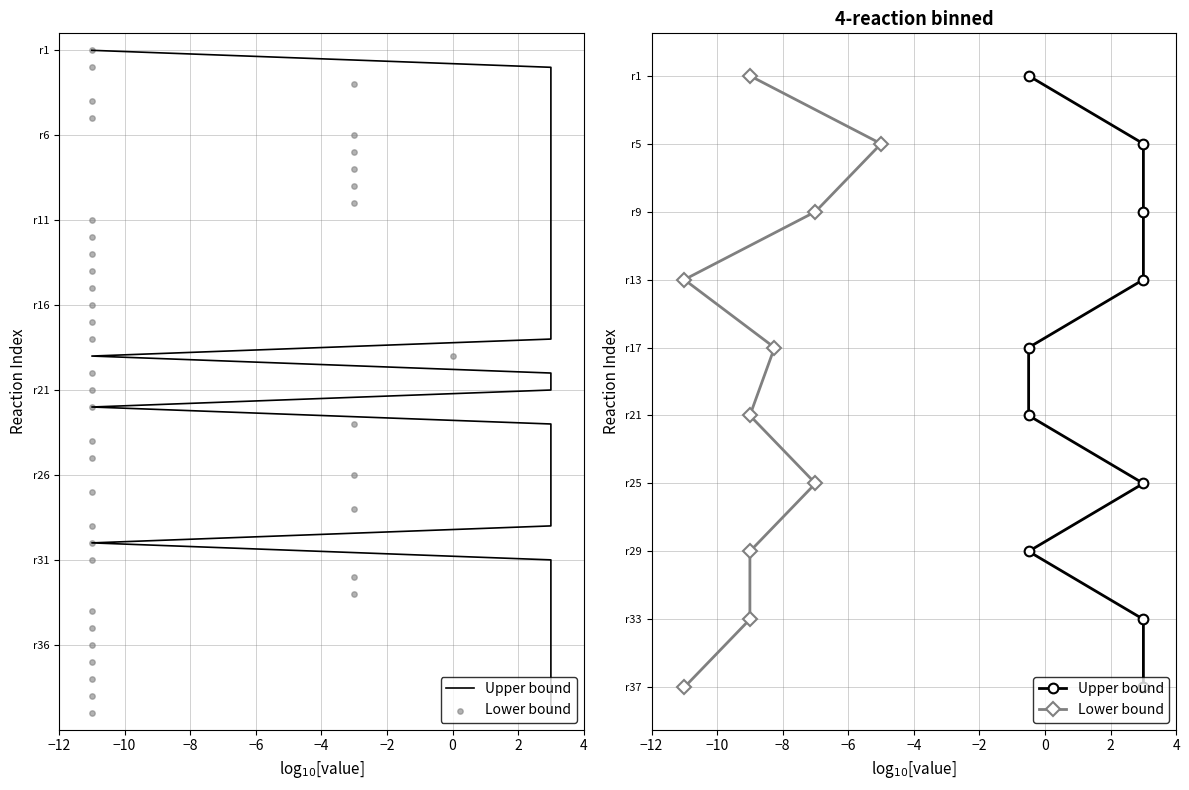

What are all the series names shown in the legend?

Upper bound, Lower bound